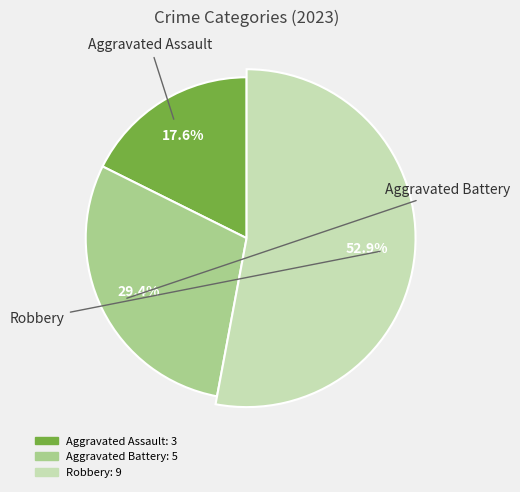

Rank the categories by value from highest to lowest.

Robbery, Aggravated Battery, Aggravated Assault